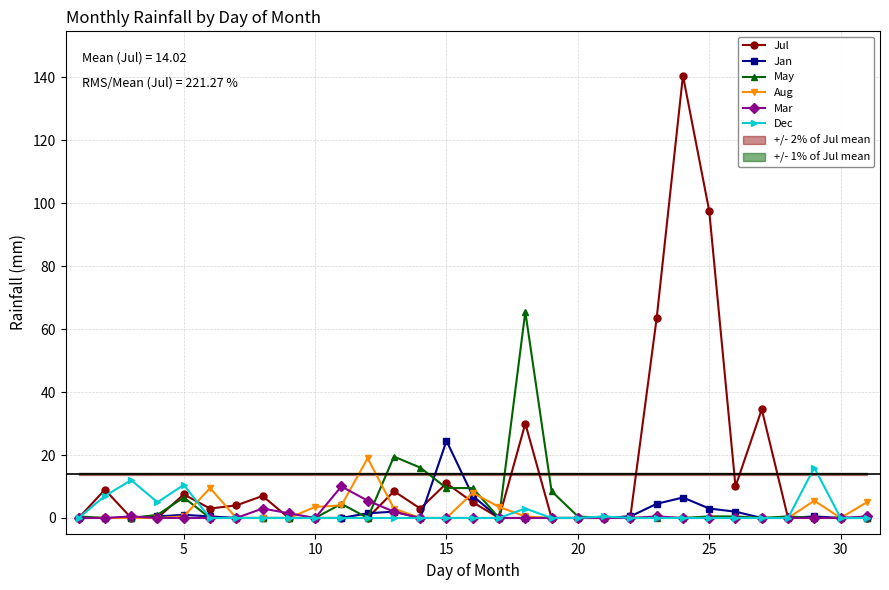

The value of Aug at 20 is -8.4. True or false?

False